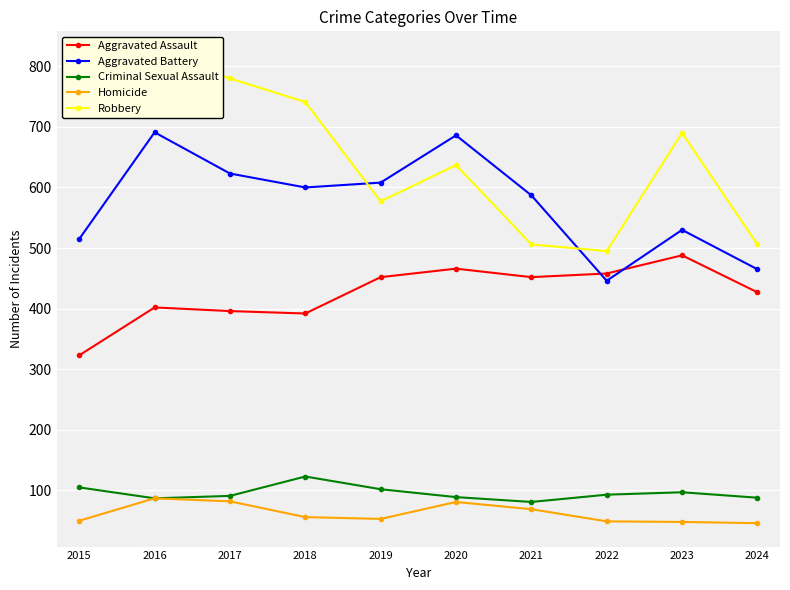

Which series has the largest total across all categories?

Robbery